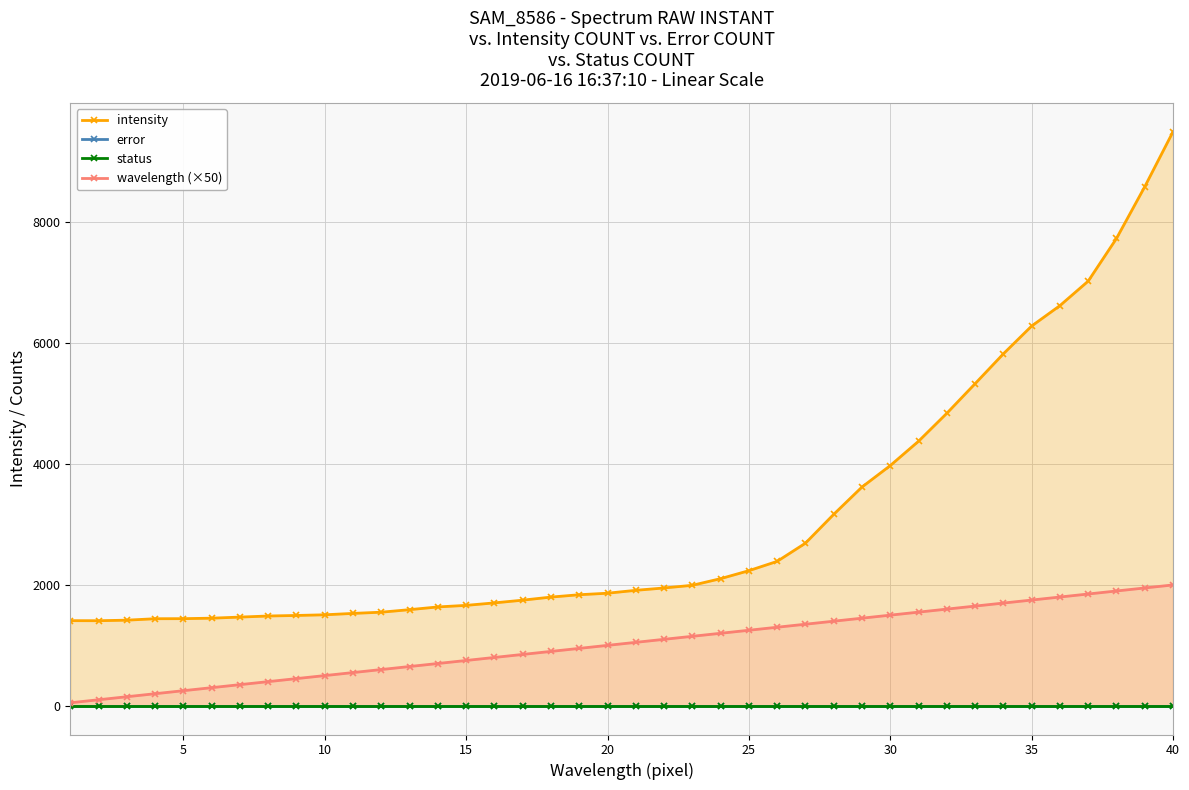

What are all the series names shown in the legend?

intensity, error, status, wavelength (×50)